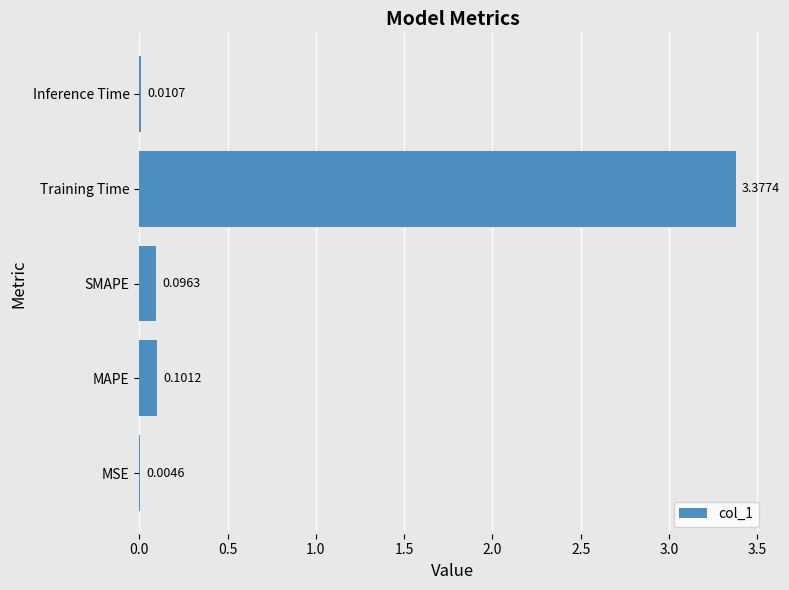

Count the number of data series in this chart.

1